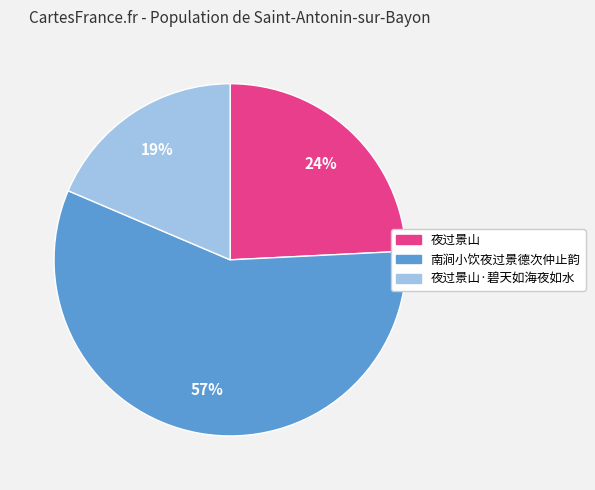

To the nearest percent, what is the average slice percentage?

33%